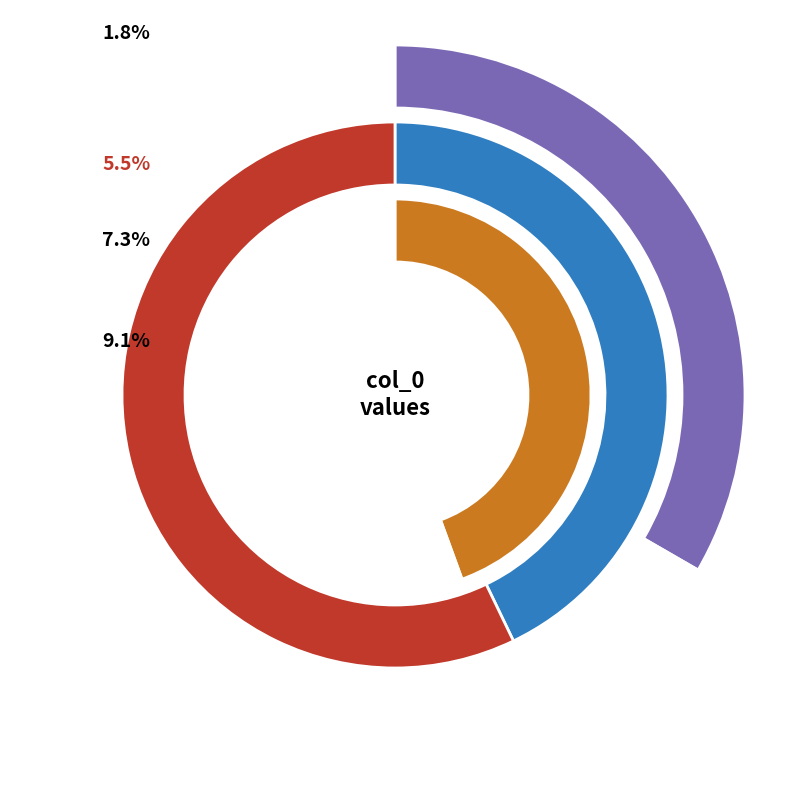

What is the change in value from 2 to 9?

+2